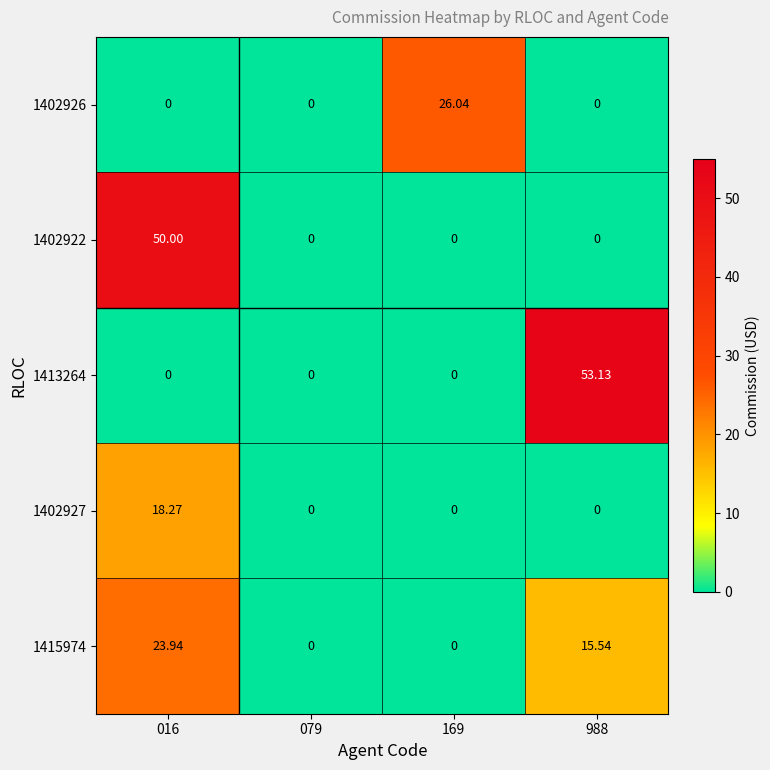

Is the value of 1402927 at 169 greater than the value of 1415974 at 016?

No